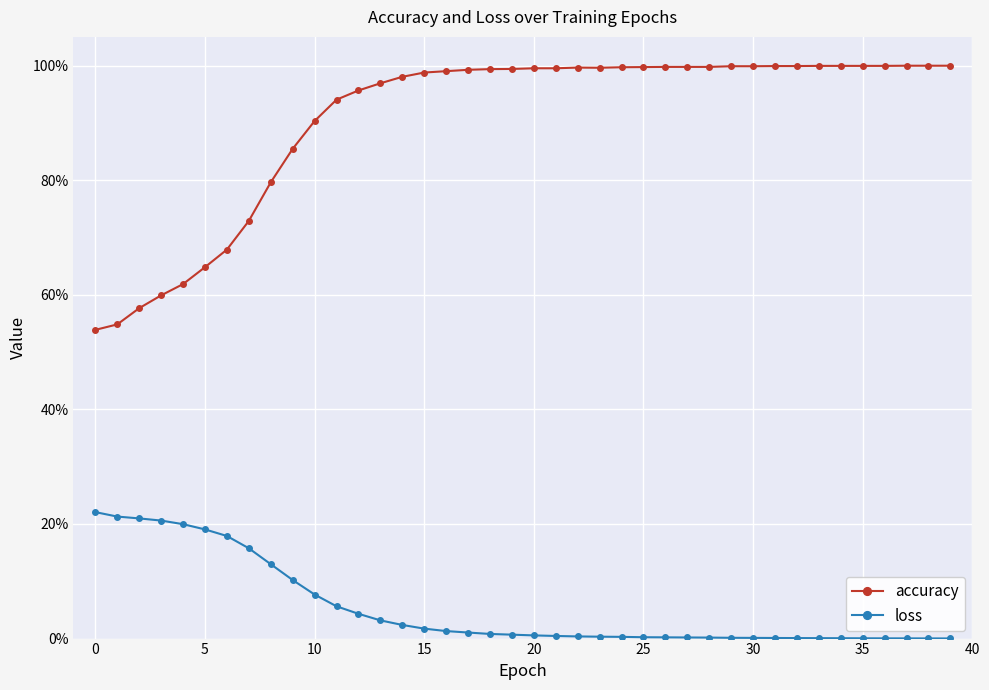

What are all the series names shown in the legend?

accuracy, loss